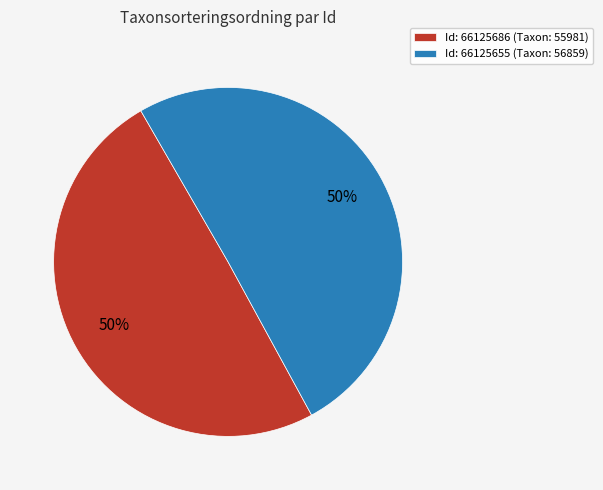

How many segments does this pie chart have?

2